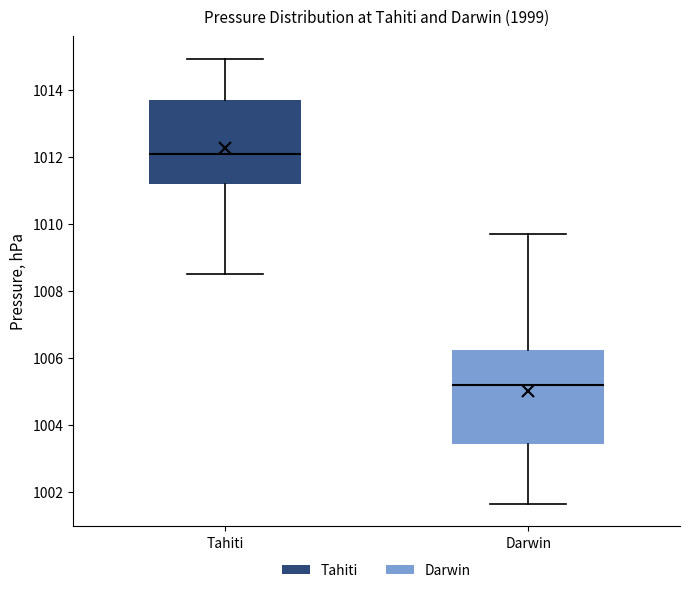

Which box is the tallest, from its lower edge to its upper edge?

Darwin